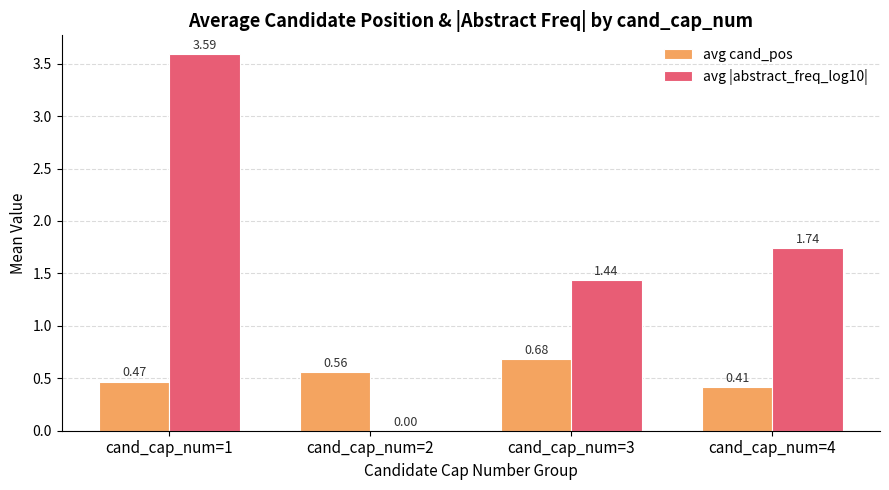

Between cand_cap_num=3 and cand_cap_num=4, which series saw the biggest shift?

avg |abstract_freq_log10|